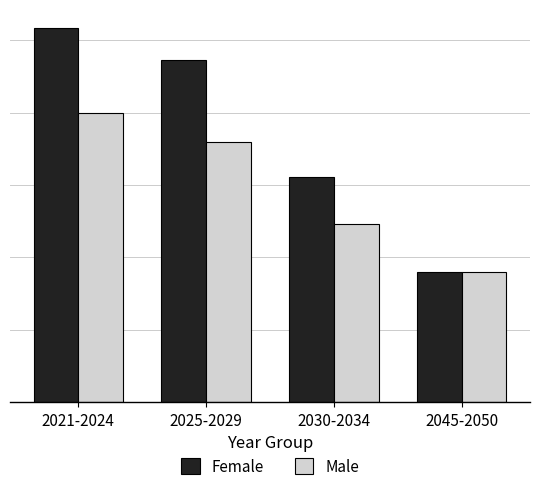

What is the total value across all series at 2030-2034?

55667.8